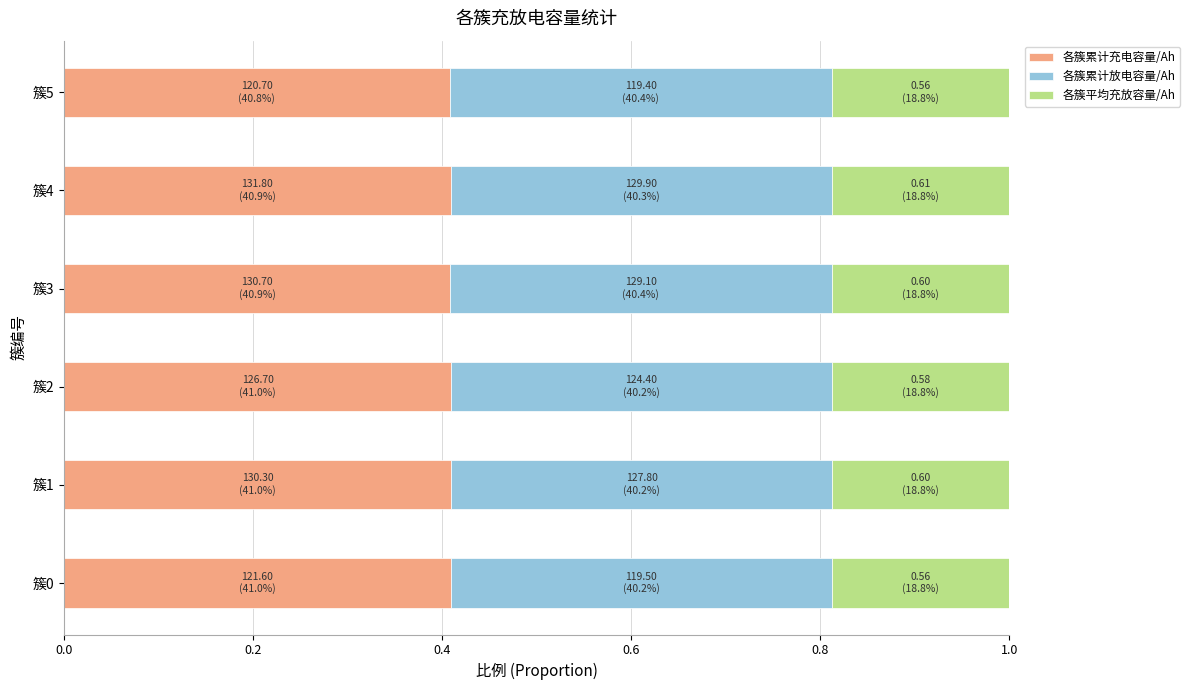

What is the sum of the 各簇累计充电容量/Ah values at 簇0 and 簇2?

0.8